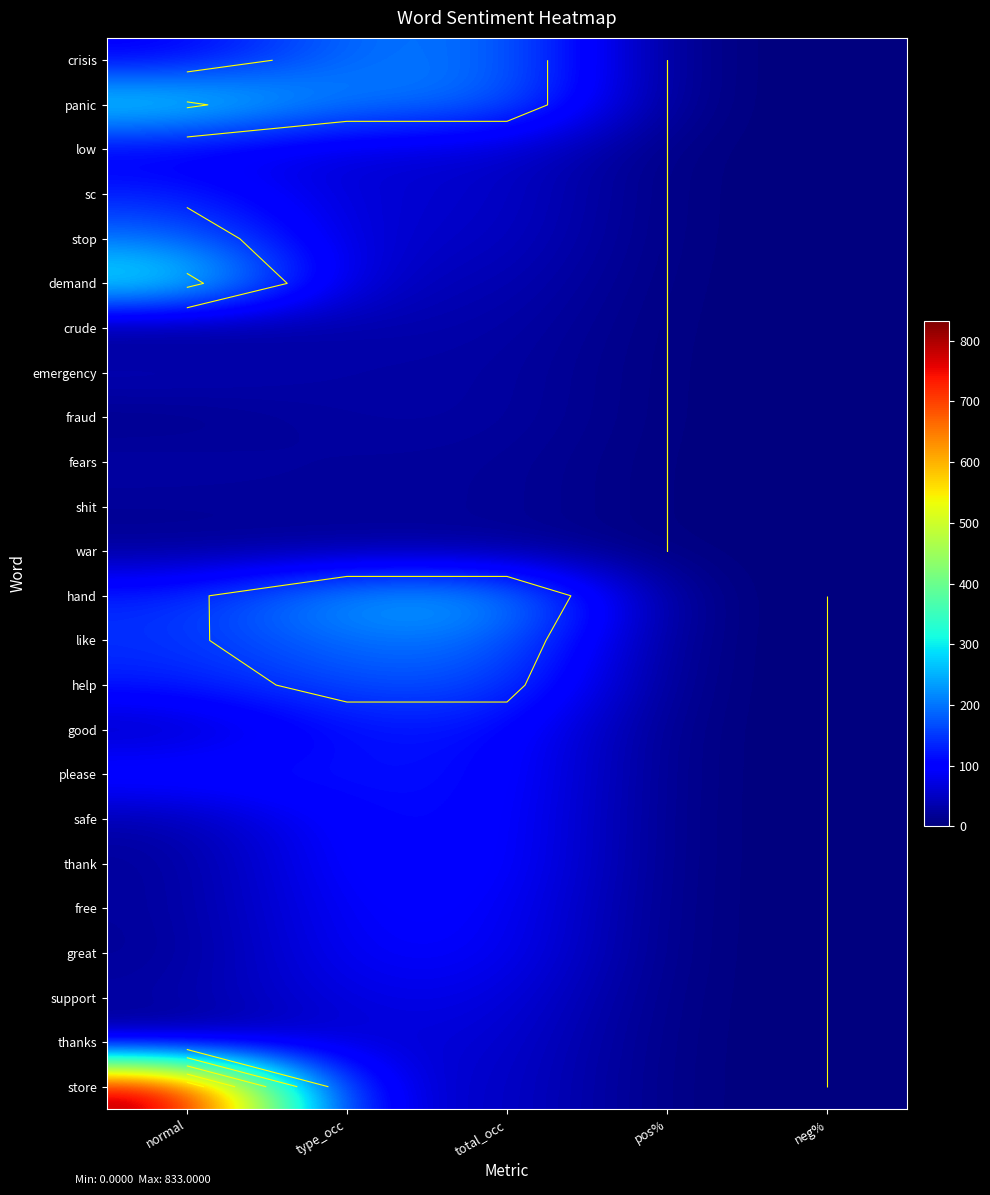

List the series in order of their peak value, highest first.

store, demand, panic, hand, crisis, like, stop, help, sc, please, good, safe, thank, free, great, low, support, thanks, emergency, crude, fears, fraud, shit, war